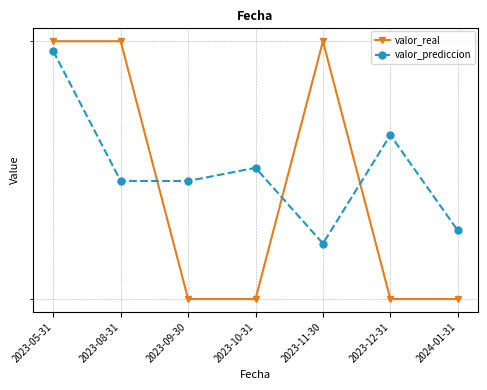

After their last crossing, which series has the higher values: valor_prediccion or valor_real?

valor_prediccion